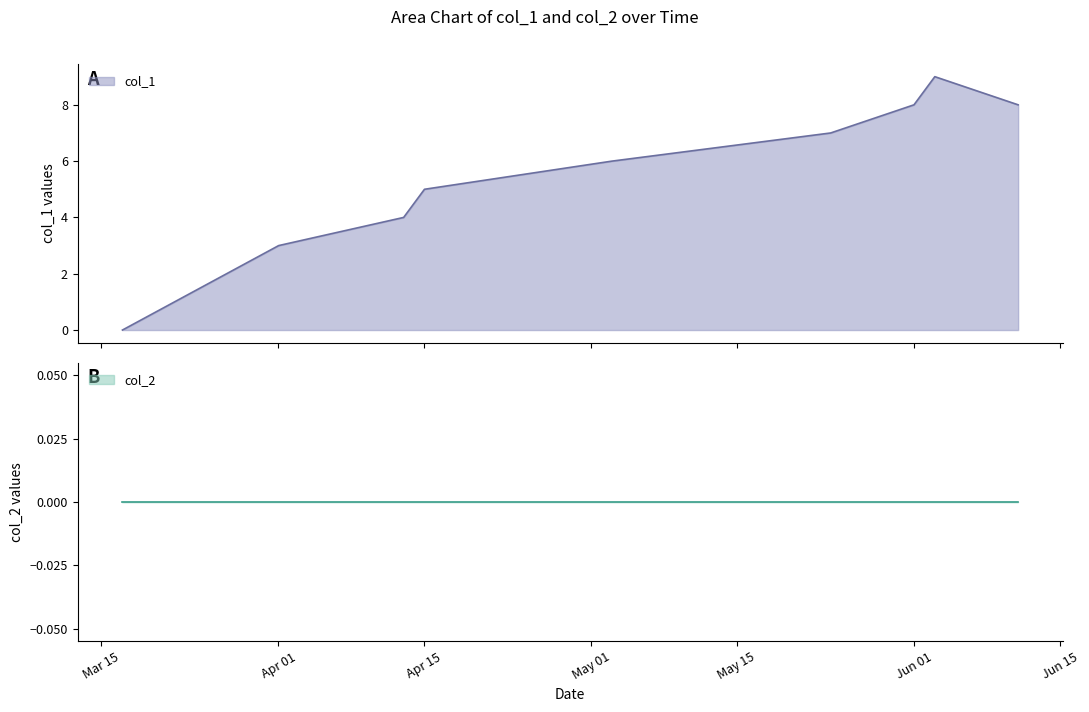

Is it true that the value at Jun 15 is 13?

False